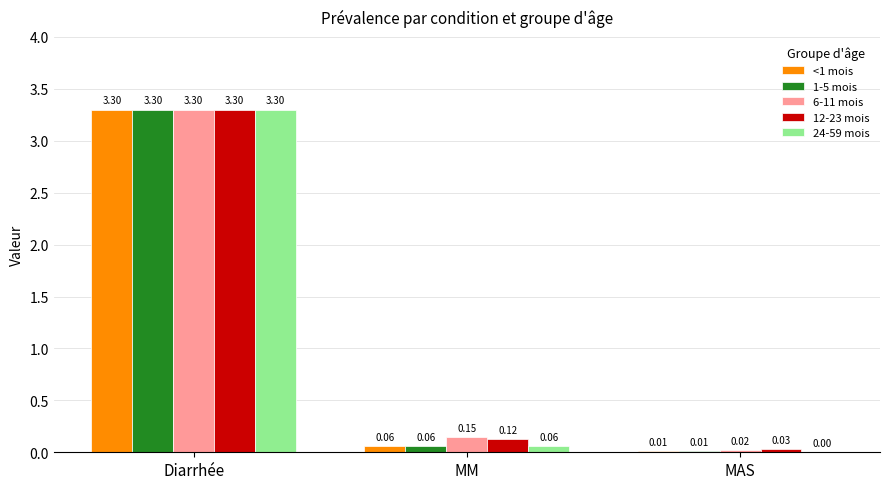

Which series has the largest range (max minus min)?

24-59 mois